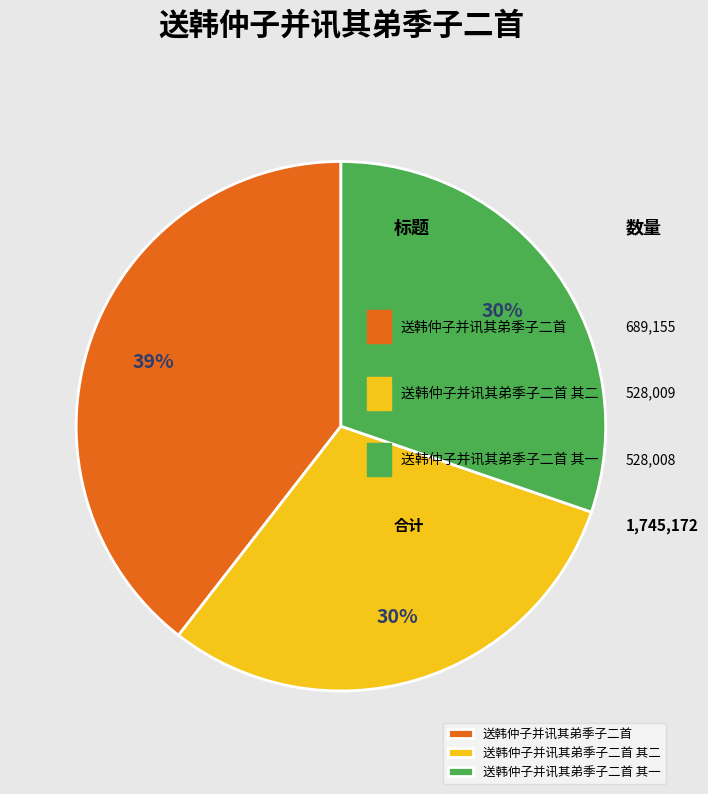

Which category has the biggest portion of the pie?

送韩仲子并讯其弟季子二首